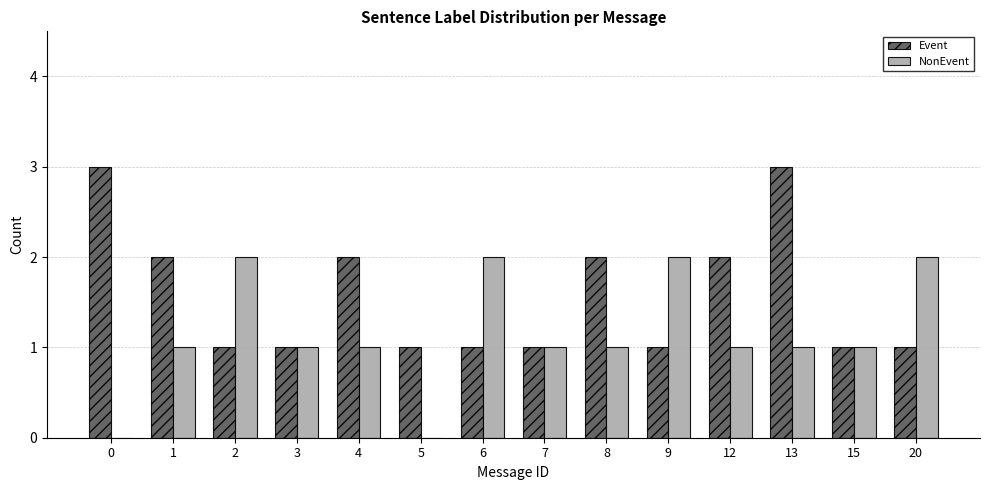

What is the maximum value shown in the chart?

3